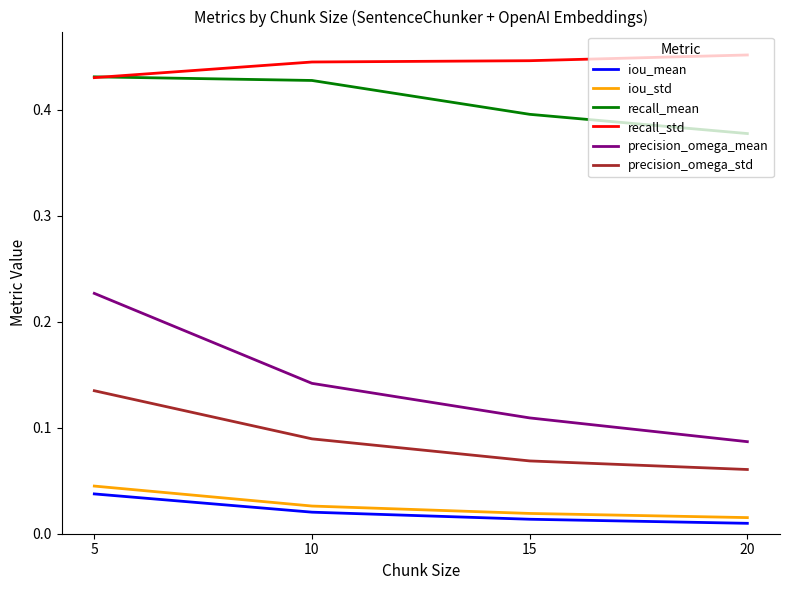

How many lines are shown in the chart?

6